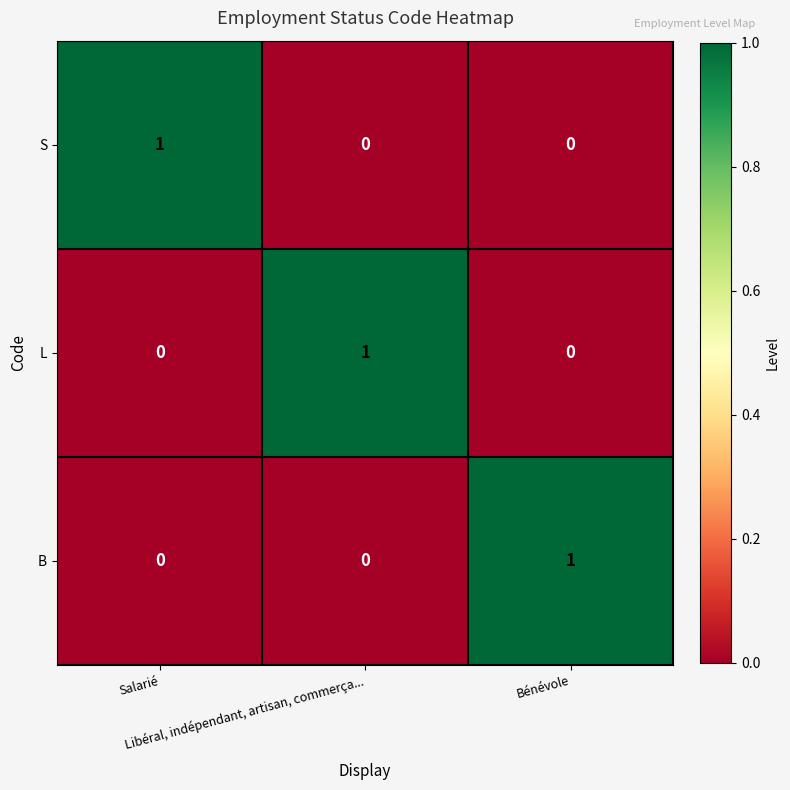

At how many categories does at least one series exceed 0?

3